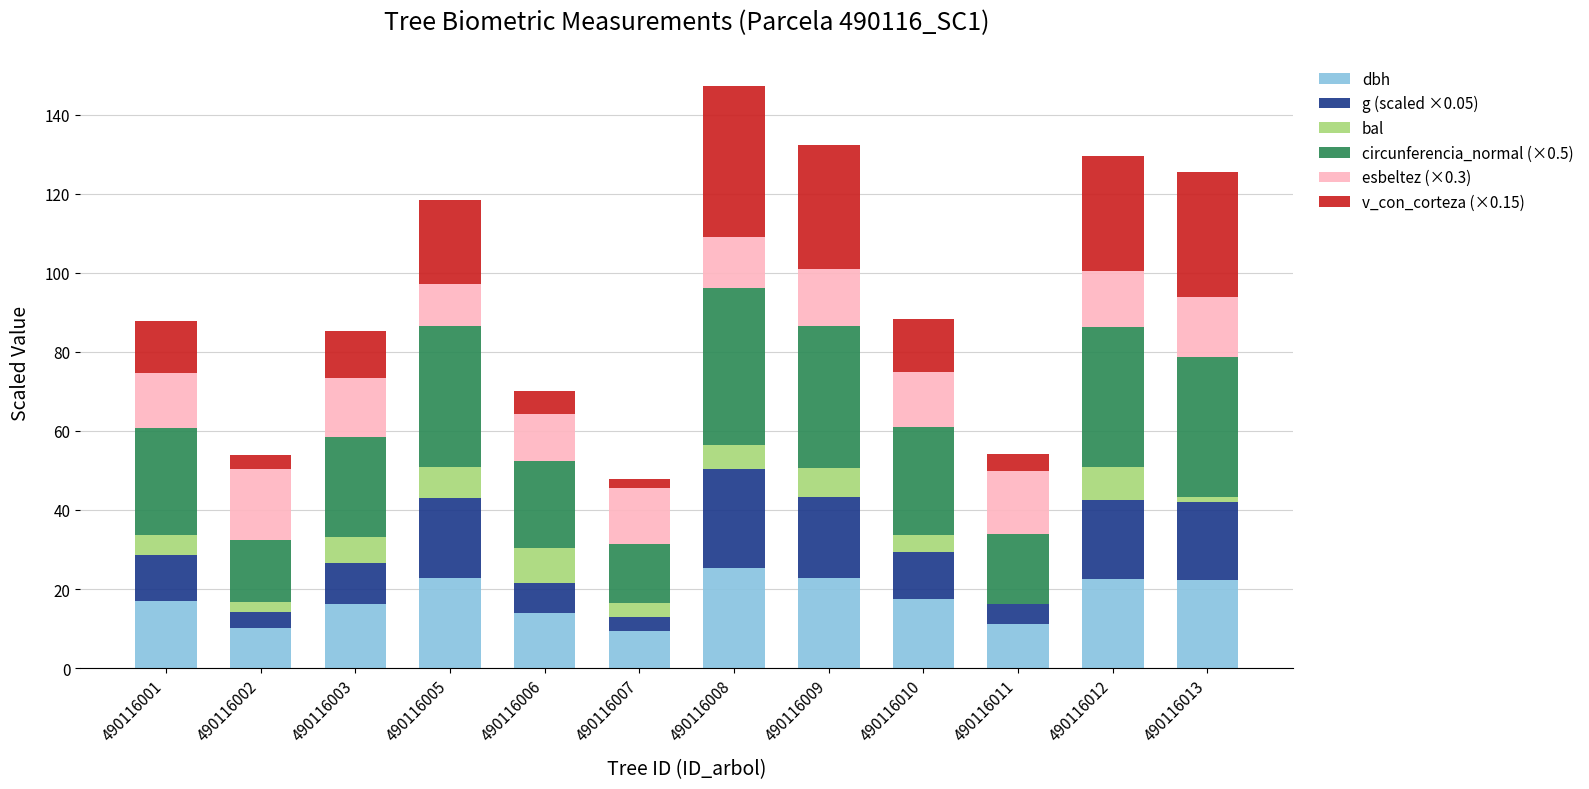

Between 490116007 and 490116001, which is larger?

490116001